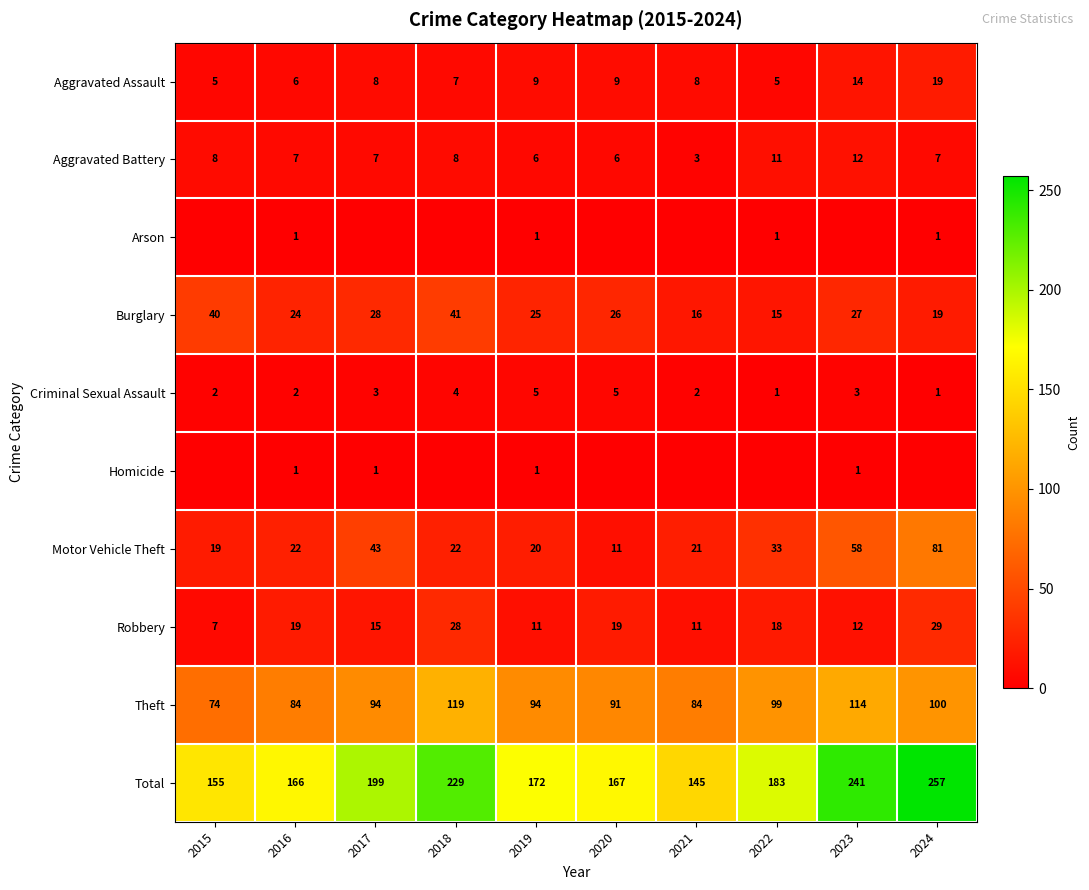

What is the spread (max minus min) of values at 2022?

183